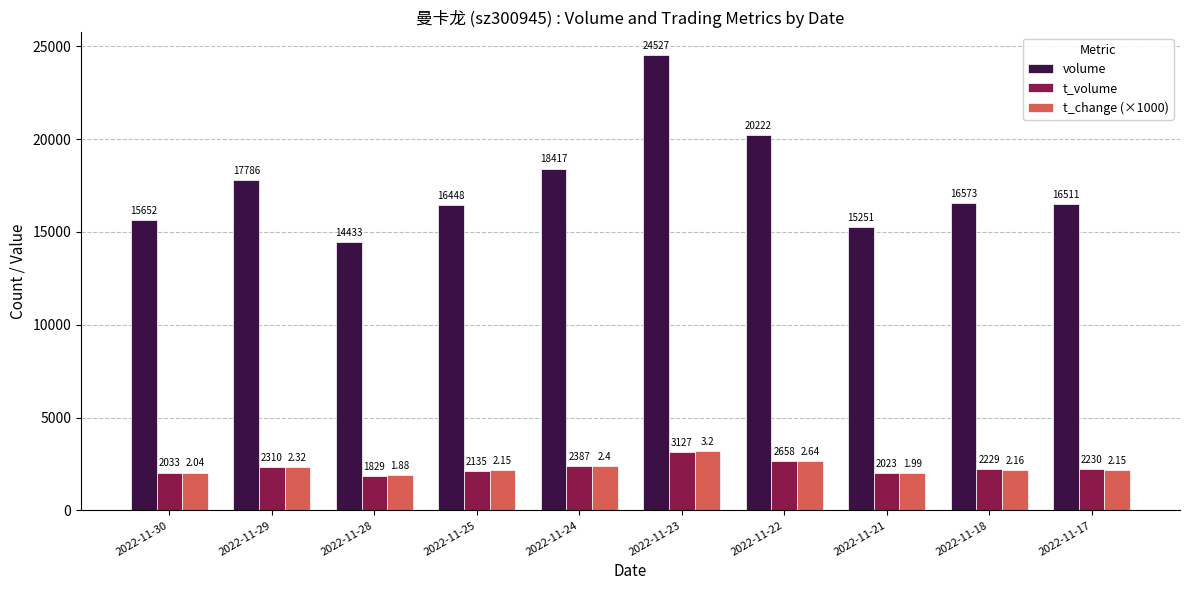

At which label is t_change (×1000) closest to 2540?

2022-11-22